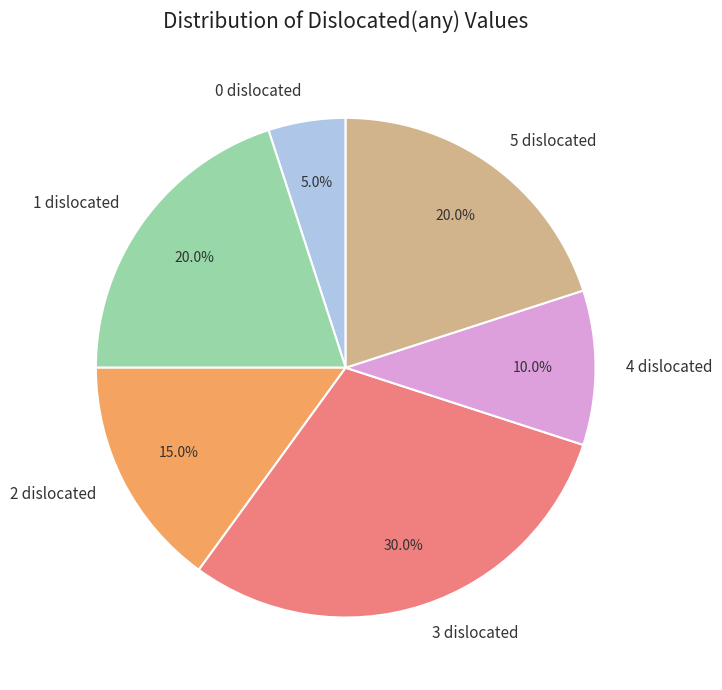

How much of the chart is everything except 3 dislocated?

70.0%